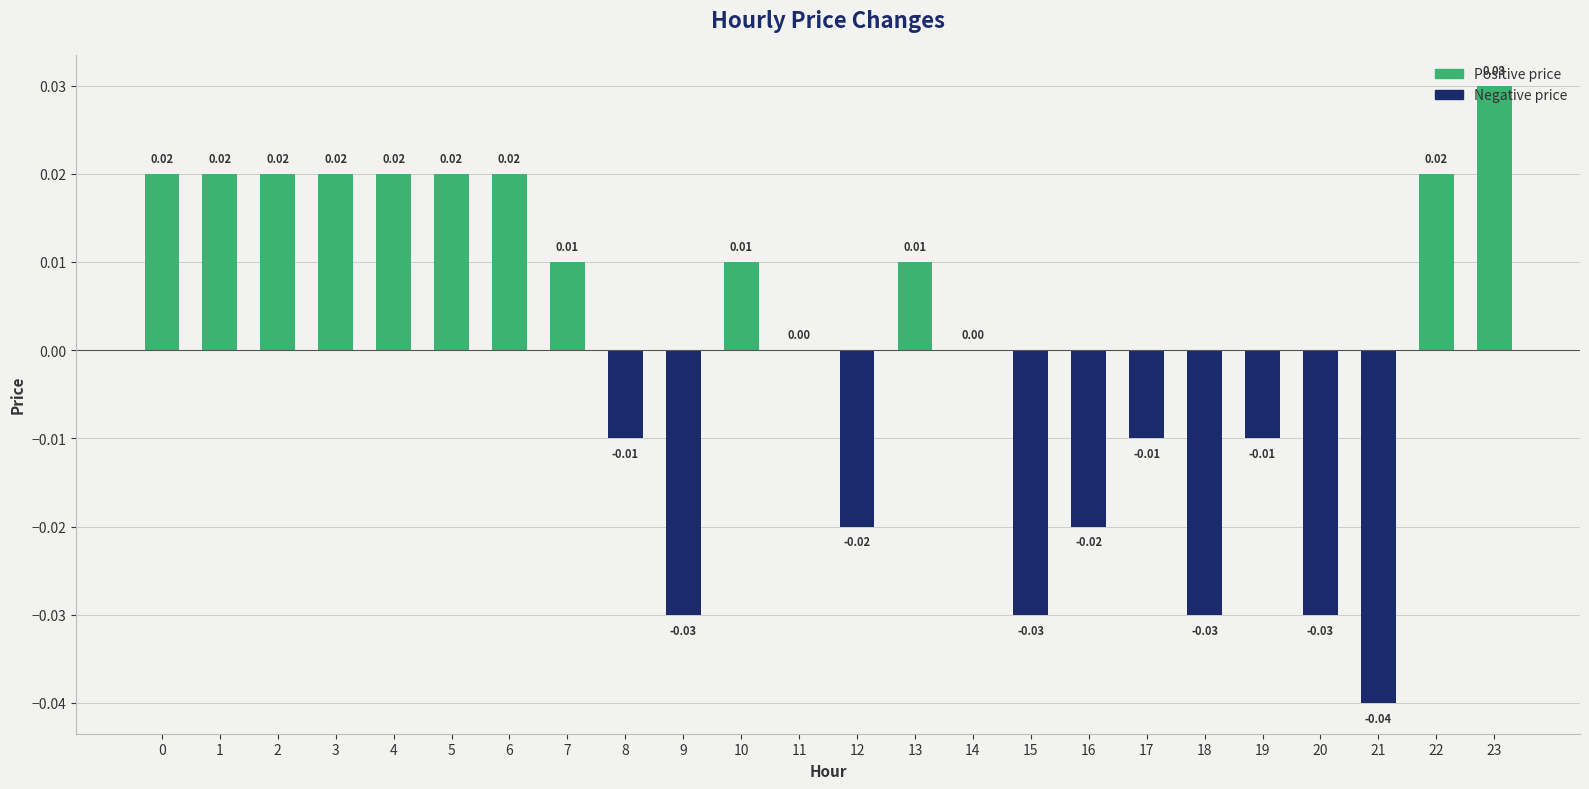

Count the number of categories in the chart.

24